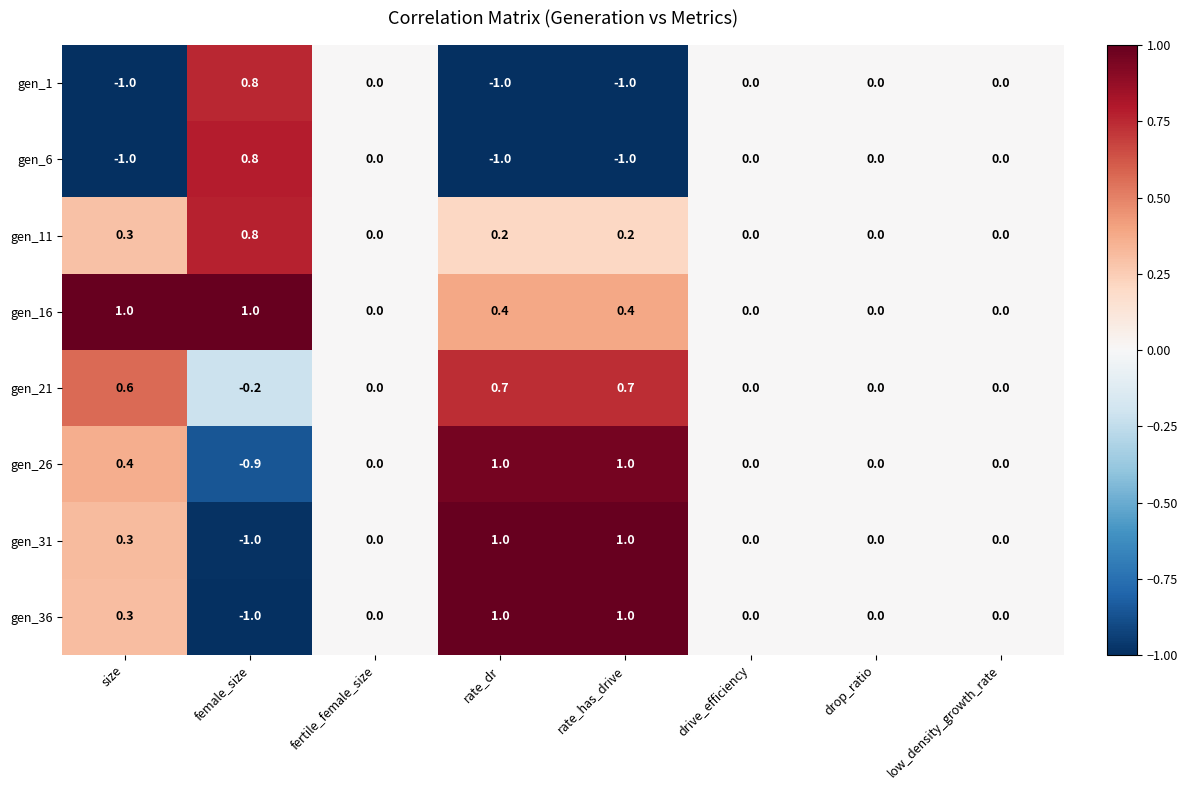

What is the sum of the gen_1 values at rate_has_drive and low_density_growth_rate?

-1.0